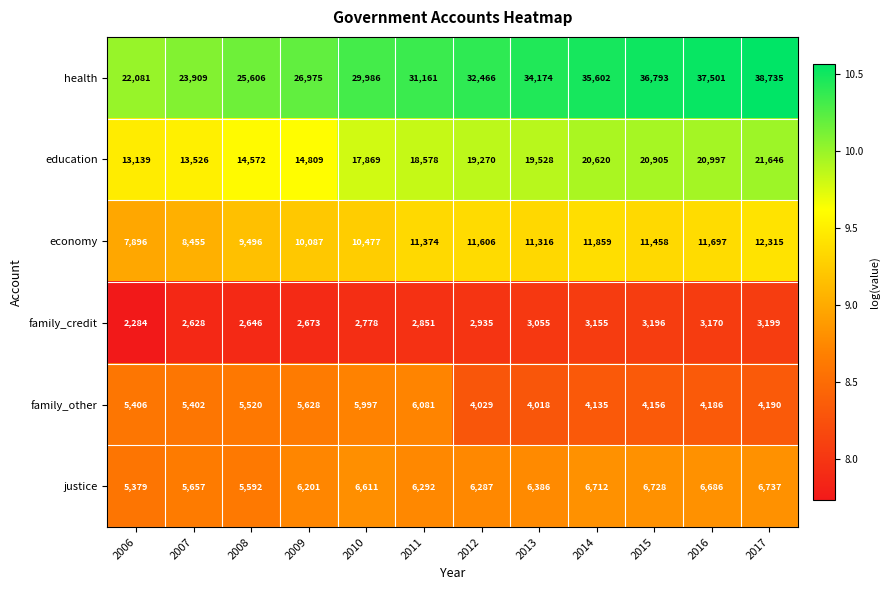

What is the smallest value displayed?

2284